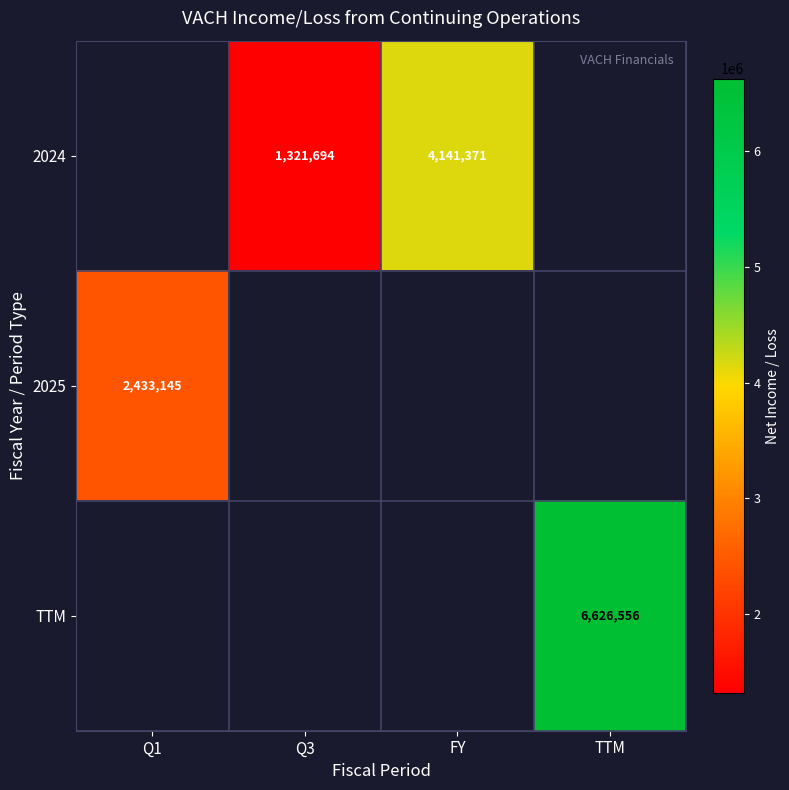

The value of 2024 at FY is 1698093. True or false?

False